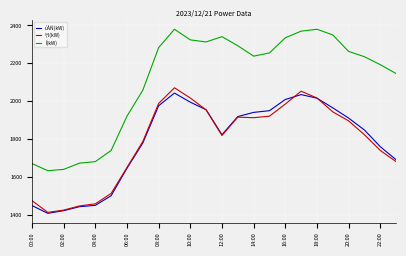

What is the lowest value of the \ªl(kW) series?

1413